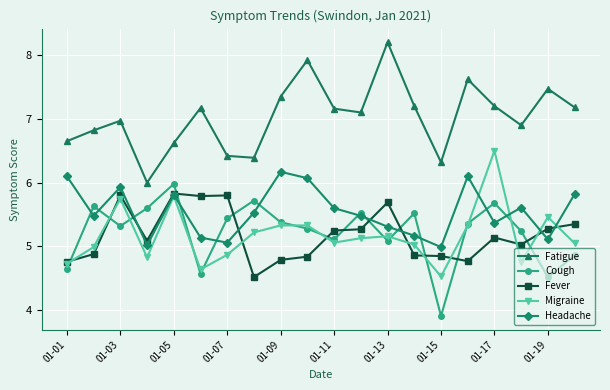

How many values in the Fever series exceed 5?

12